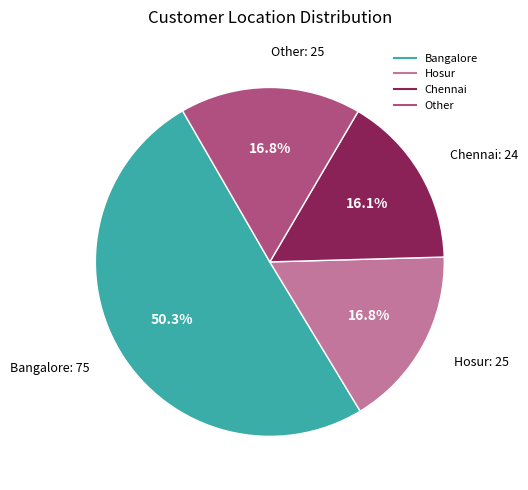

How much of the chart is everything except Chennai?

83.9%